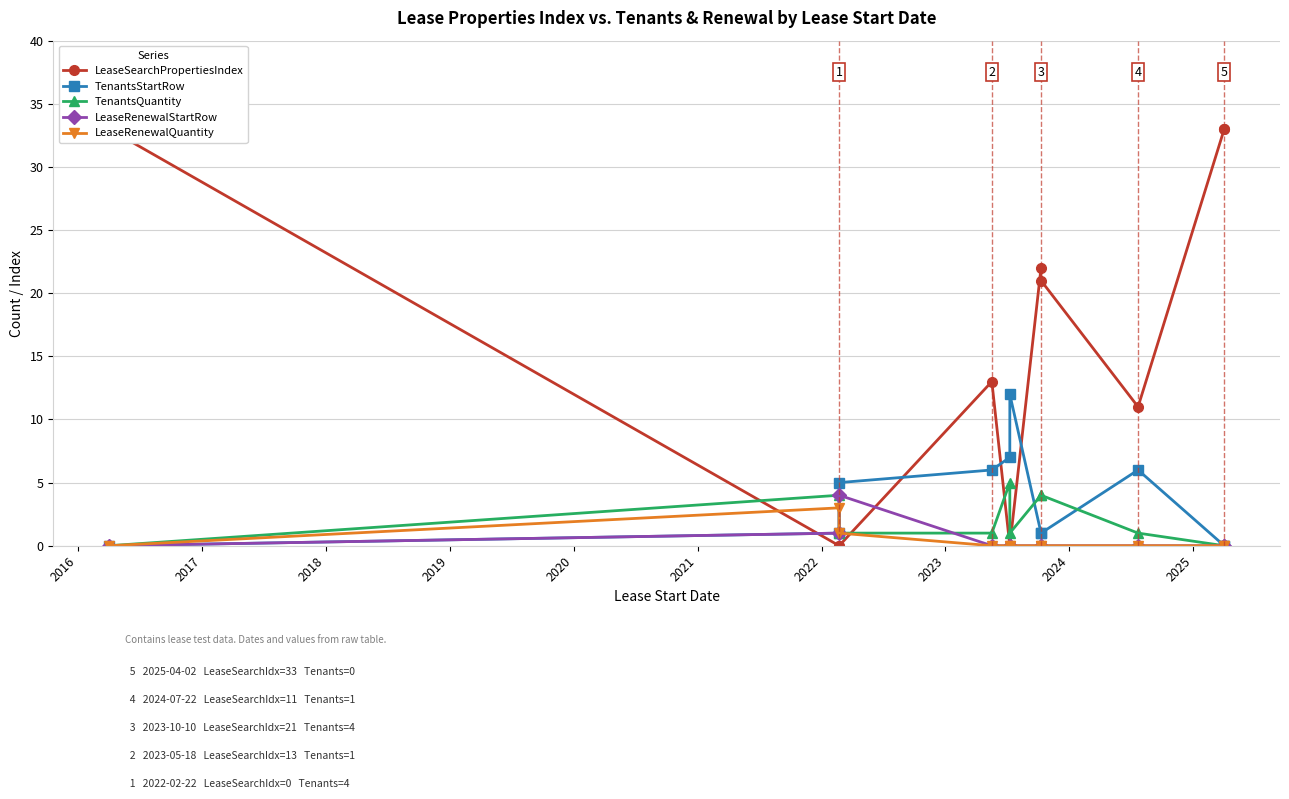

Count the number of data series in this chart.

5